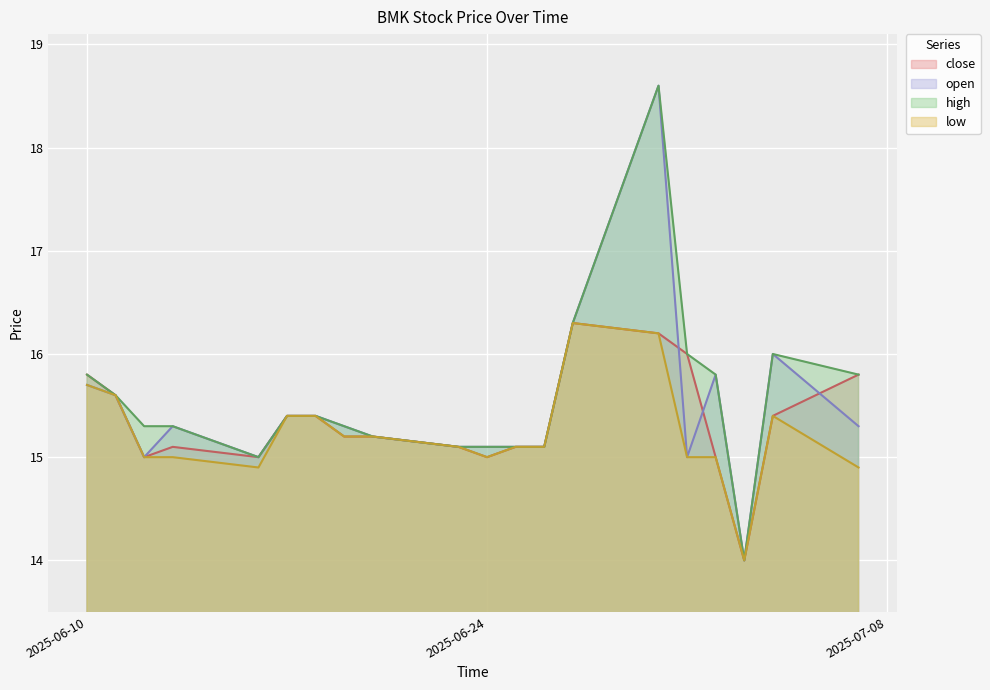

What is the sum of the open values at 2025-06-20 and 2025-06-24?

30.3